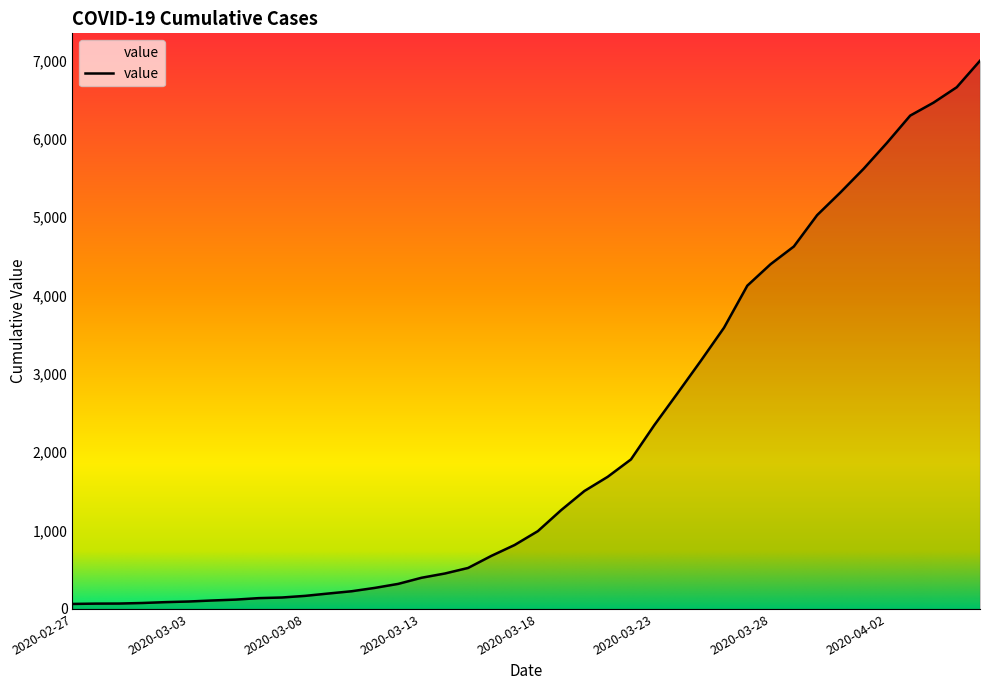

What is the sum of all values?

85677